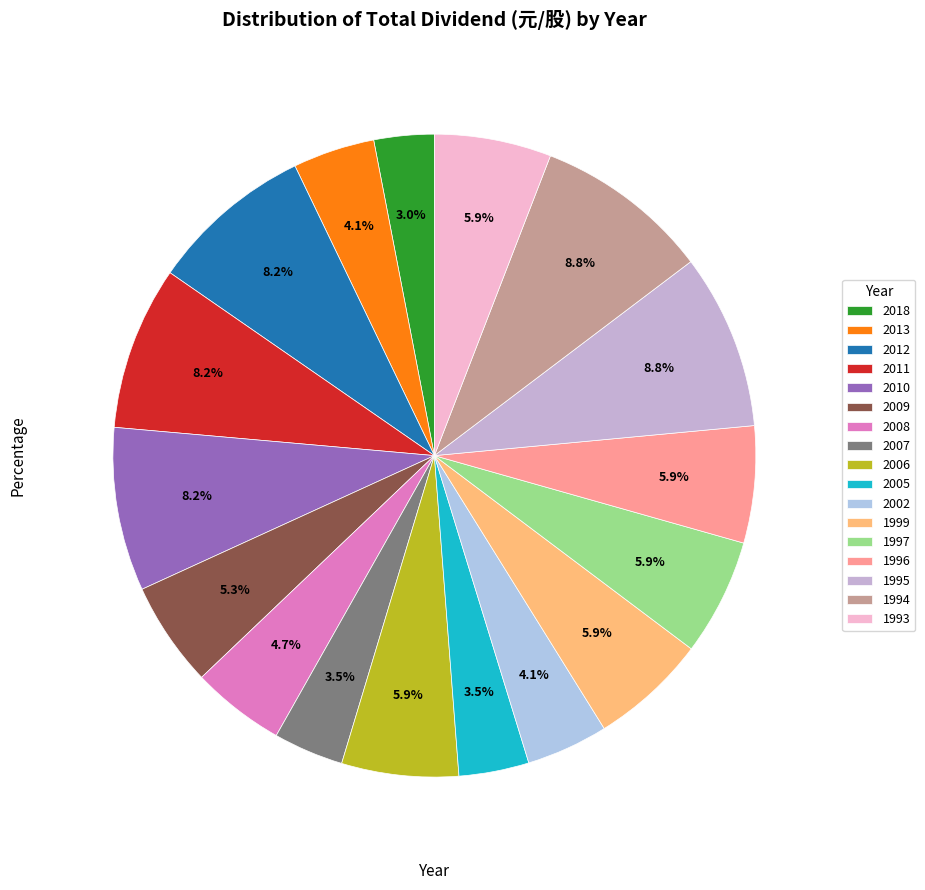

Is there a majority slice in this chart?

No